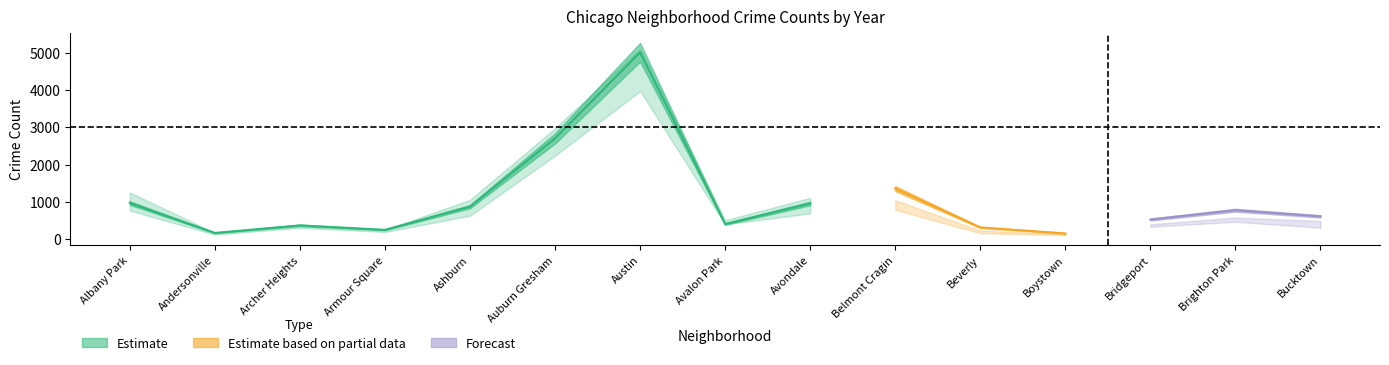

How many data points does each series have?

15